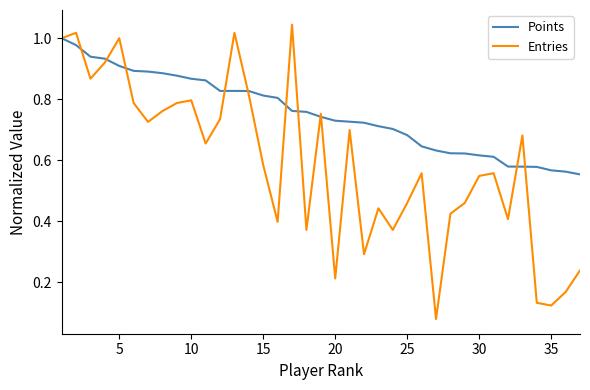

Does the chart have visible grid lines?

No